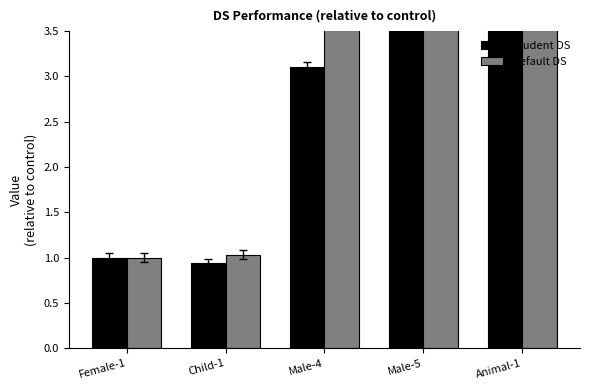

The Default DS series shows 1.6 at Child-1. True or false?

False